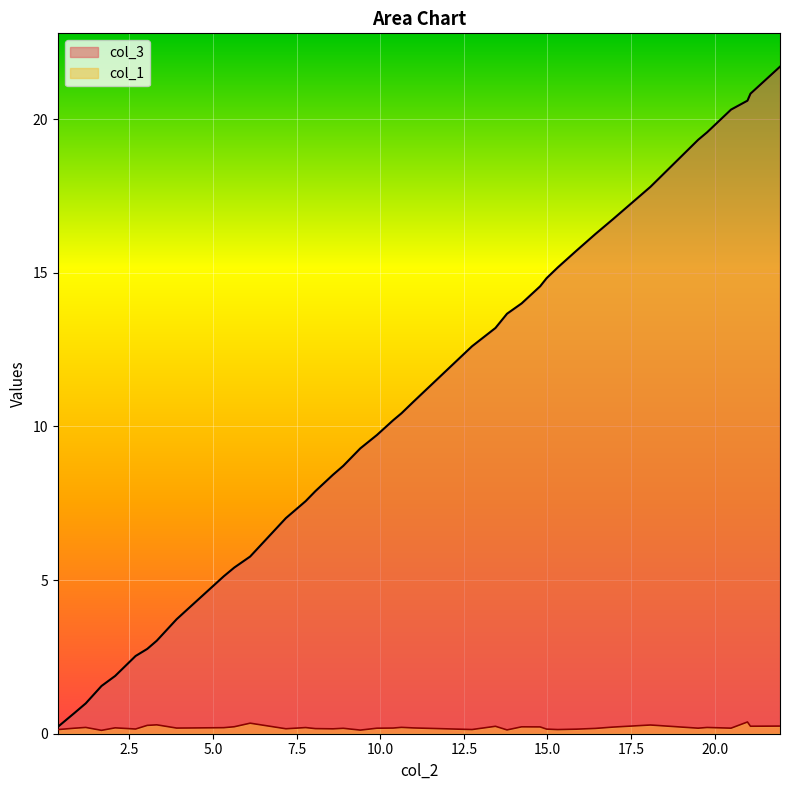

True or false: col_3 and col_1 cross at least once.

False